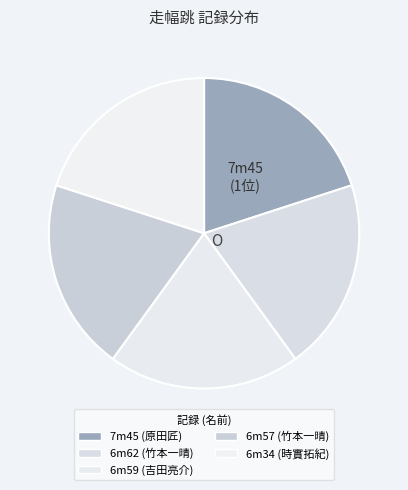

What is the largest slice in the pie chart?

6m34